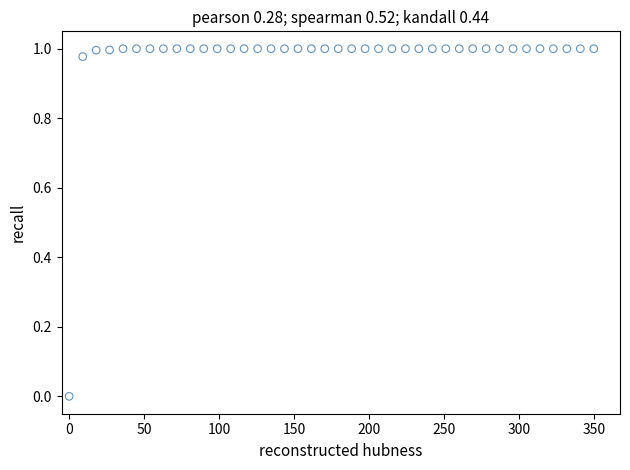

What is the range of X values (max minus min)?

350.0